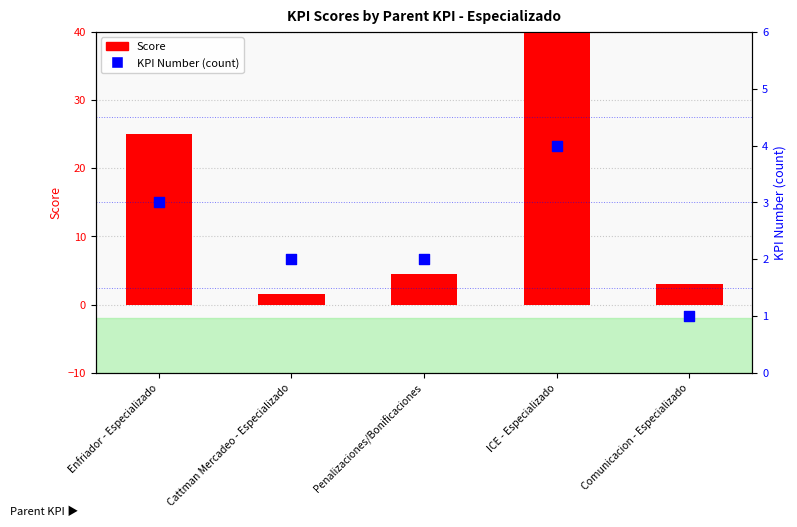

Which series has the largest total across all categories?

Score